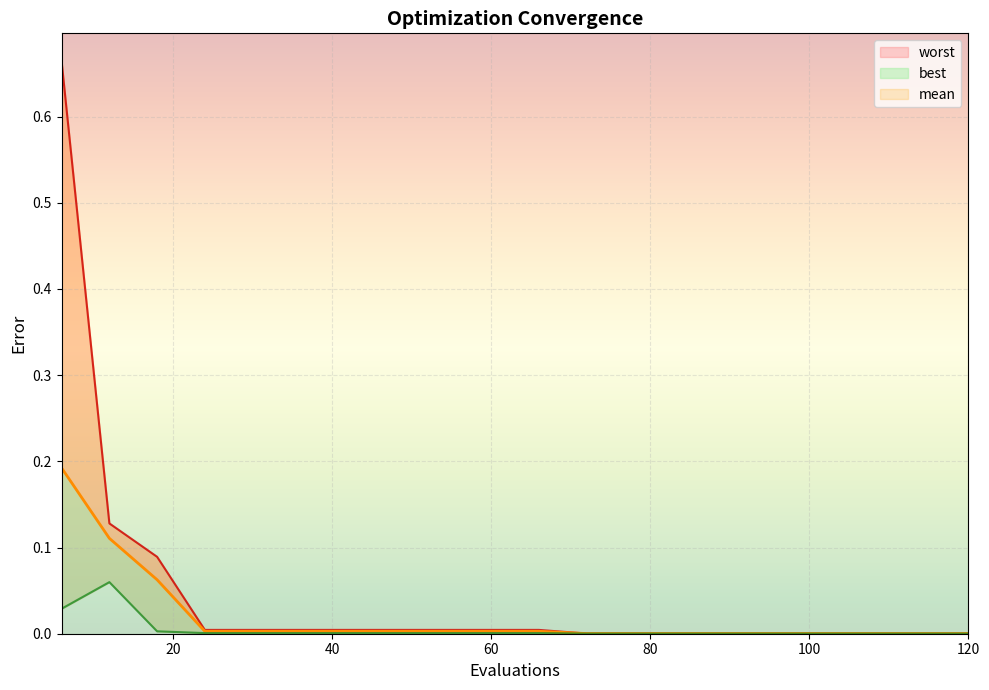

Rank the series at 42 from highest to lowest value.

worst, mean, best